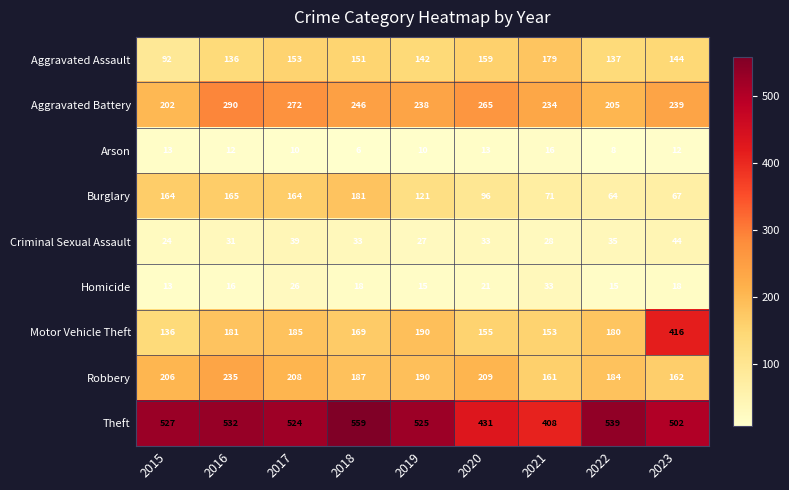

What is the average value of the Theft series?

505